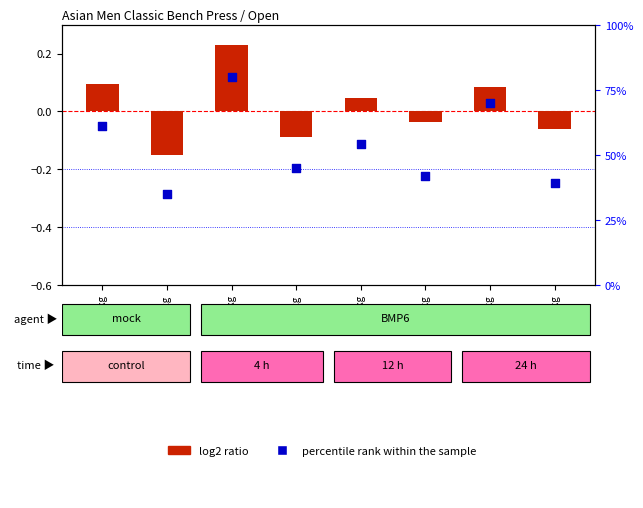

At which category is the sum across all series the highest?

-74kg